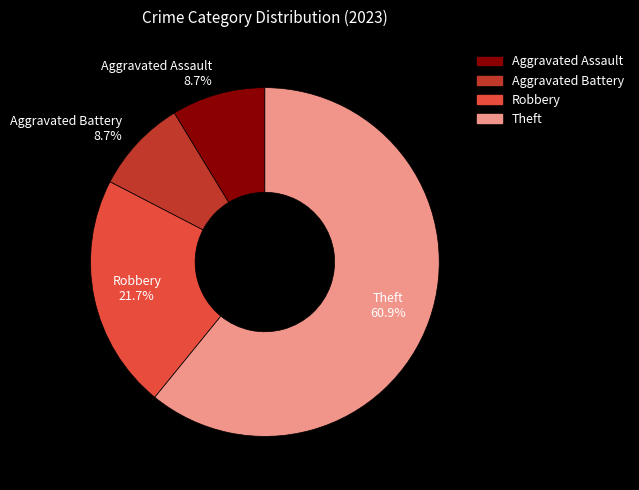

To the nearest percent, what is the difference between the largest and smallest slice percentages?

52%